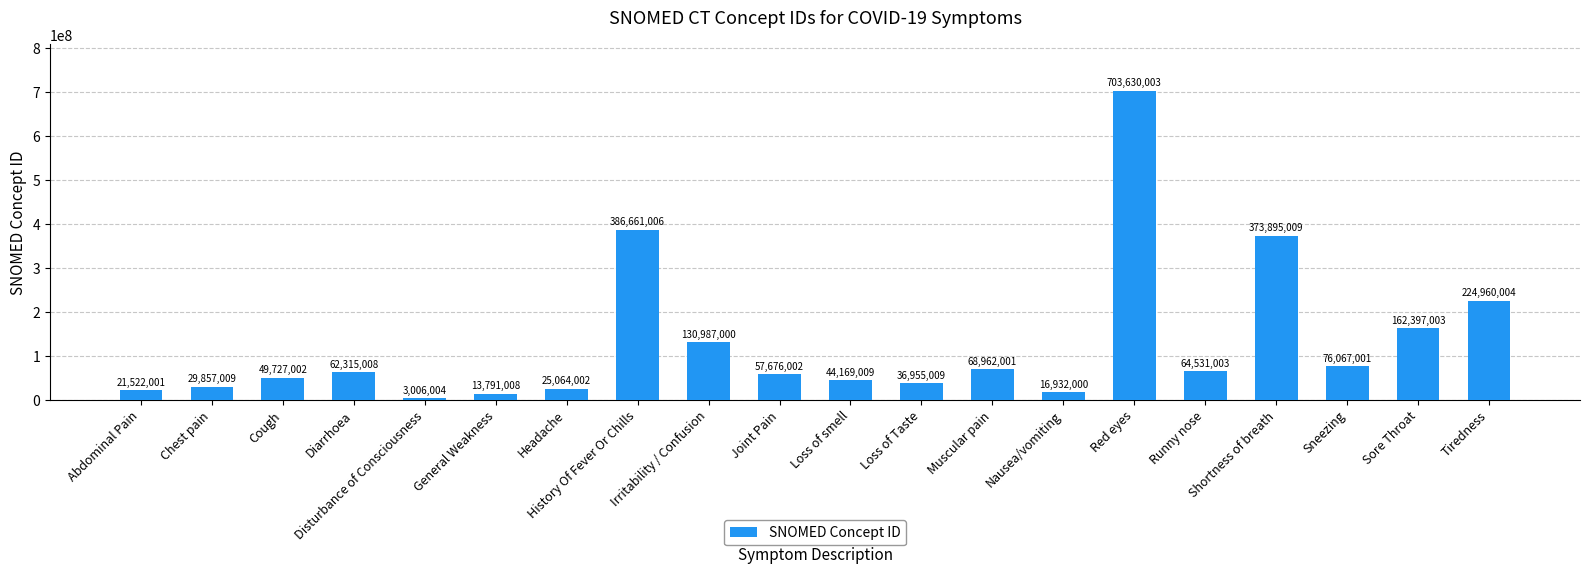

Where is the data nearest to the value 353318003?

Shortness of breath